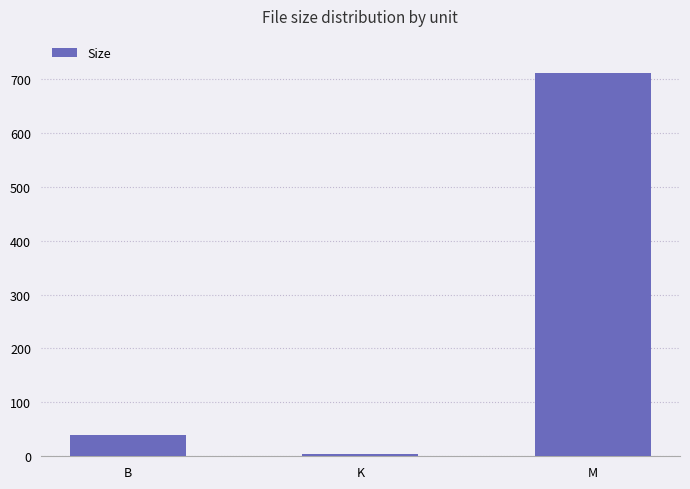

Are the bars grouped side by side (vs. stacked)?

No